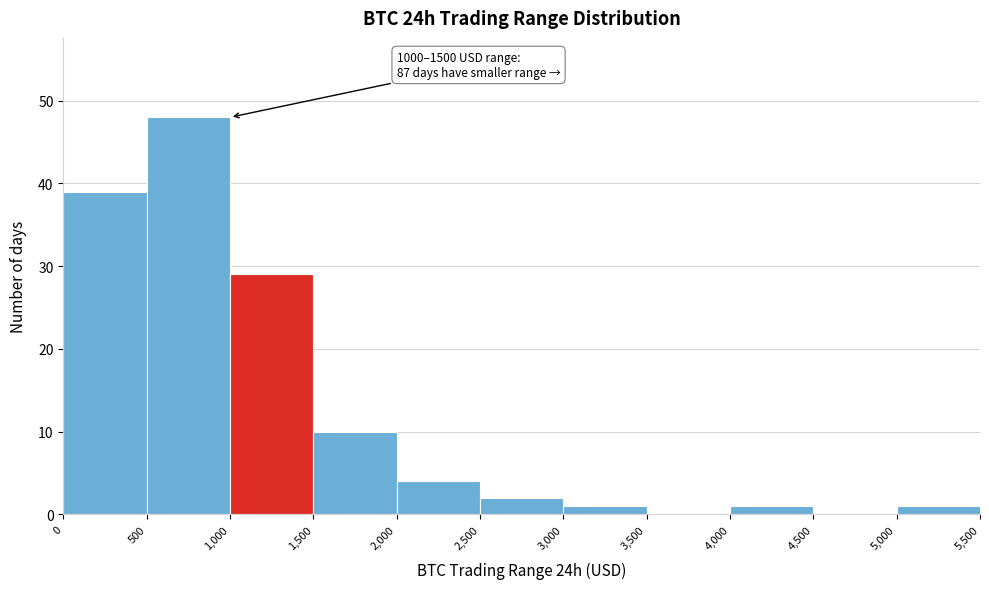

Which range on the x-axis has the tallest bar?

500 to 1,000